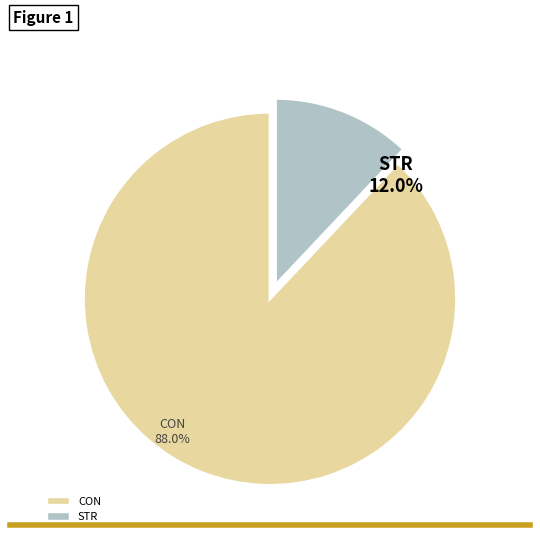

Is it true that CON is 88% of the pie?

True